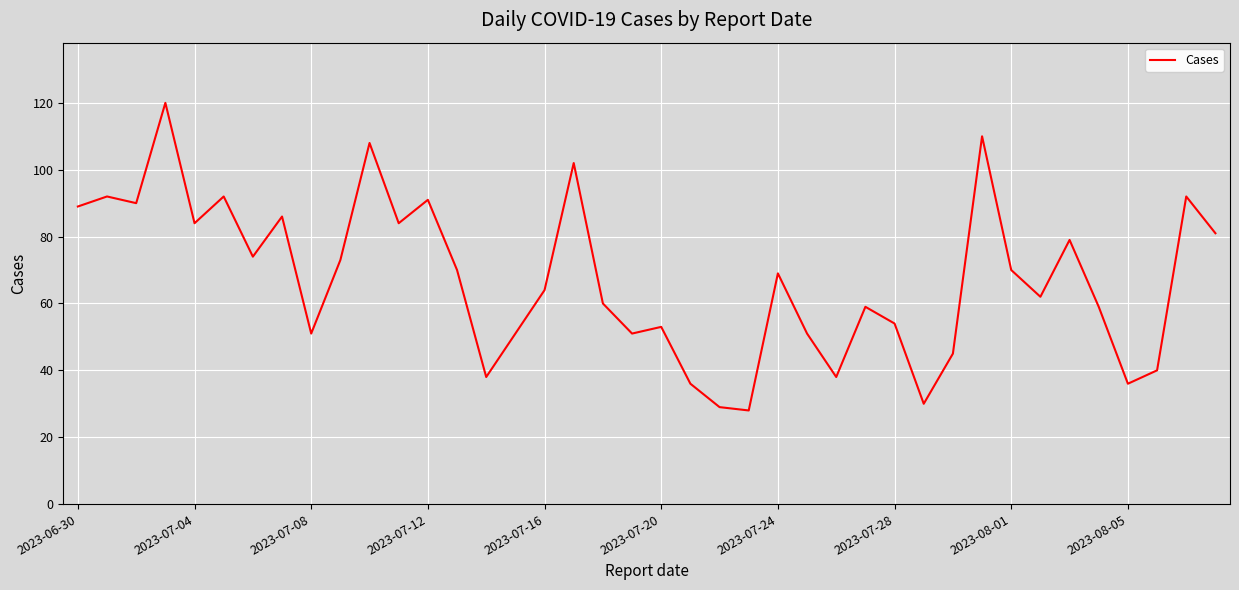

What is the greatest value displayed?

120